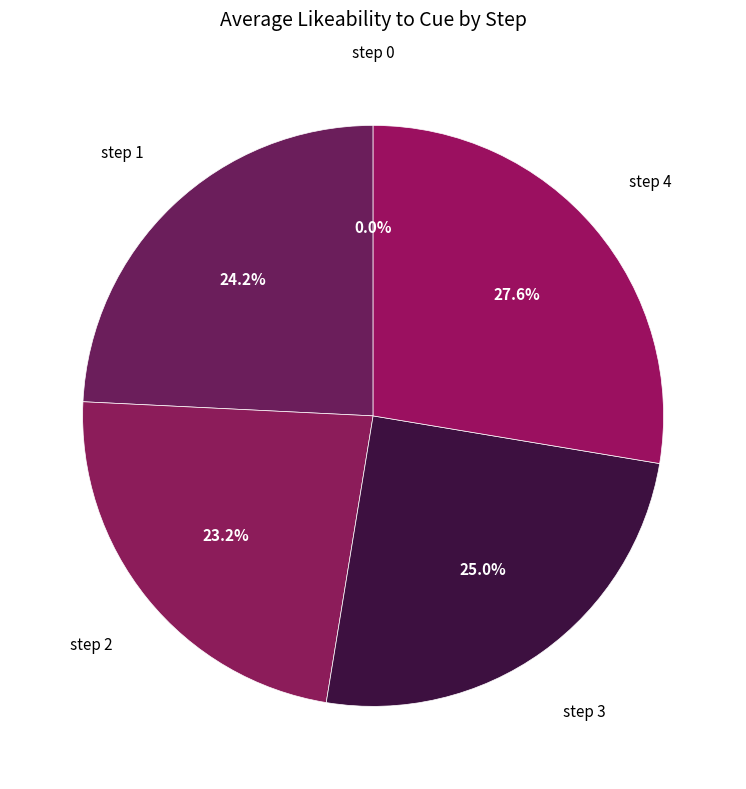

Does step 3 represent more than half of the total?

No